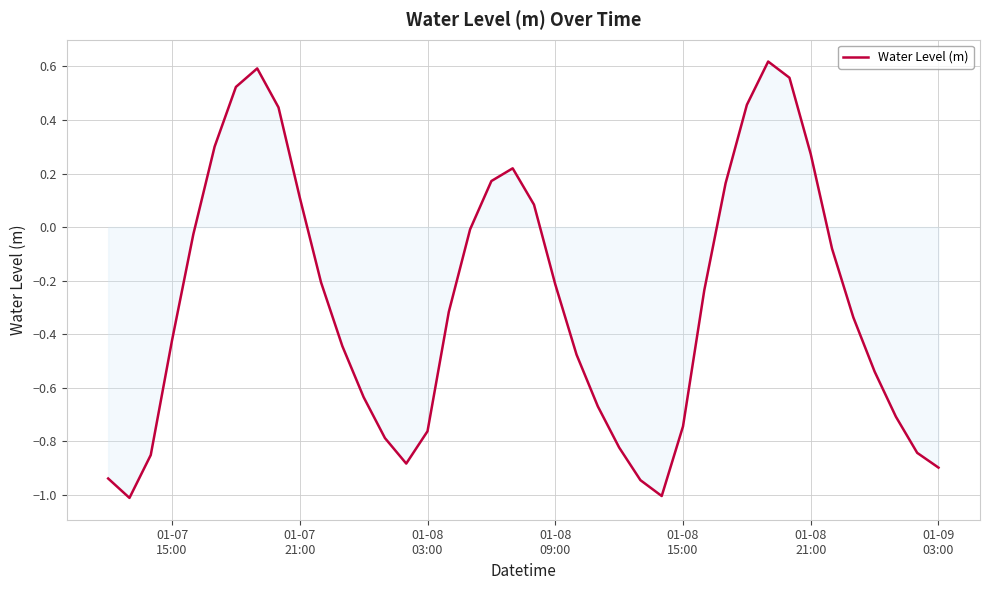

What is the difference between the maximum and minimum values?

1.6